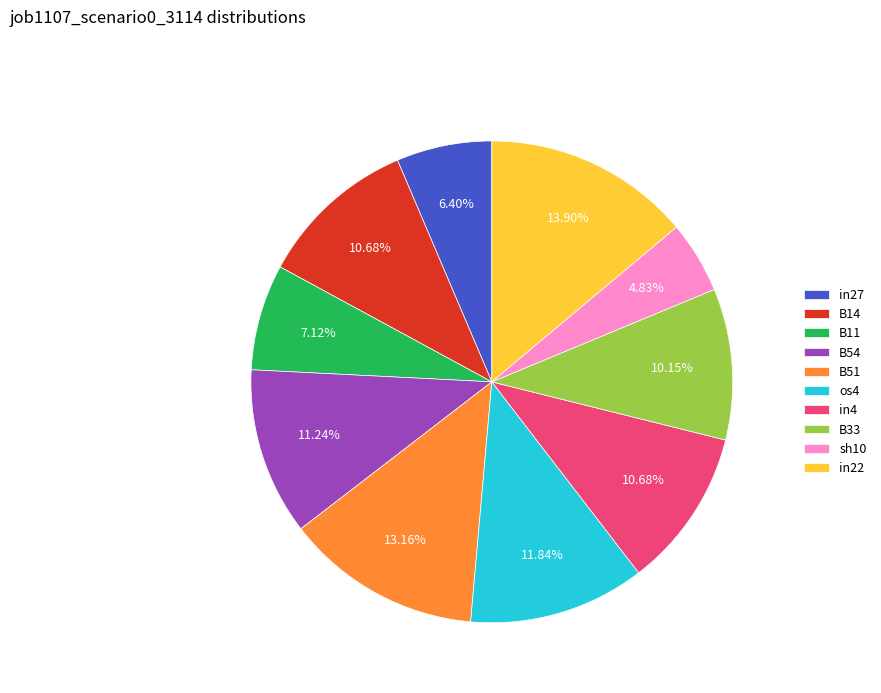

Combined, do in4 and in22 account for over 50%?

No